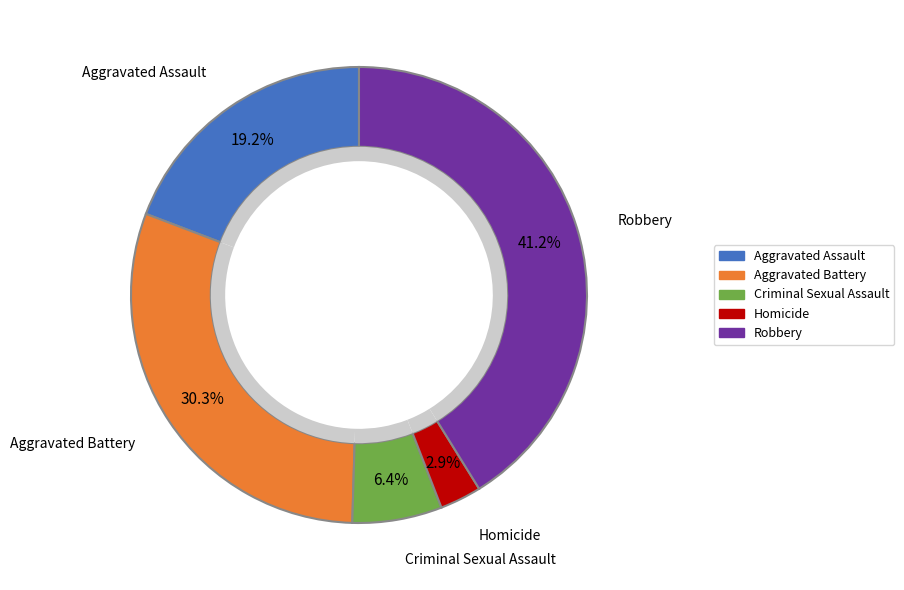

The Criminal Sexual Assault slice represents 1% of the pie. True or false?

False